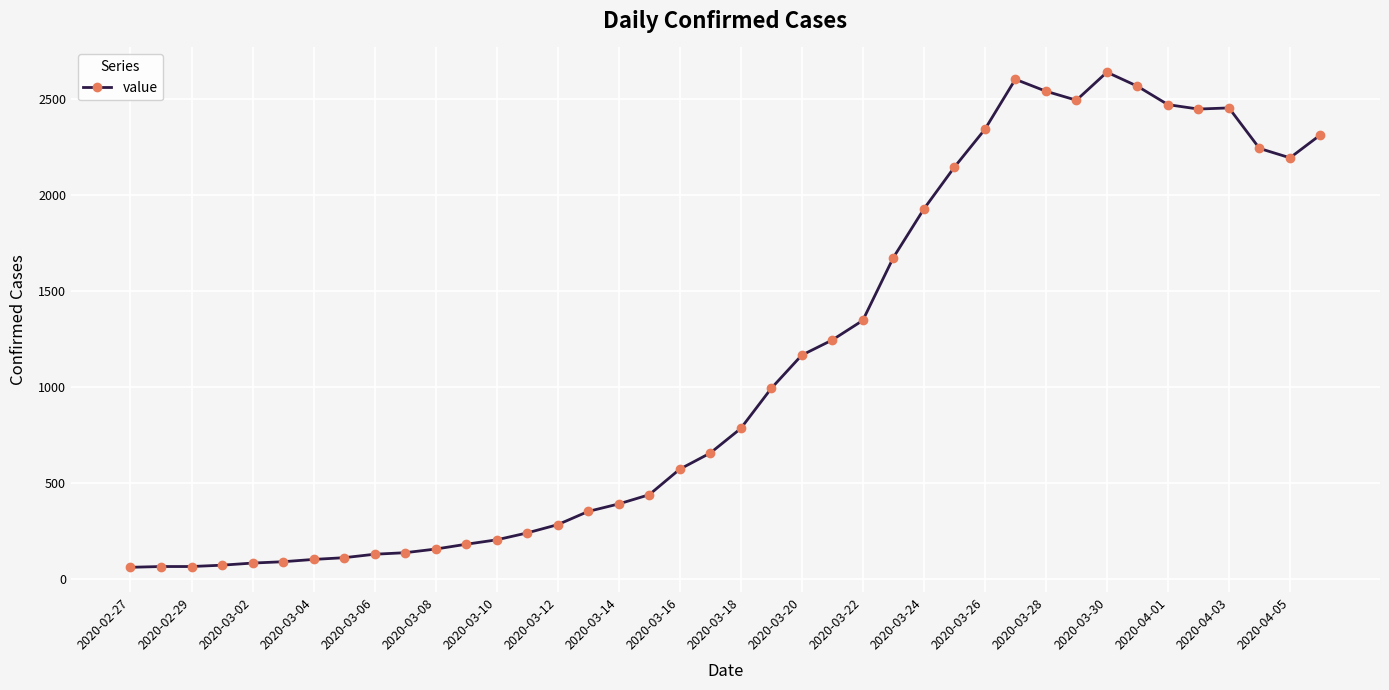

What is the greatest value displayed?

2640